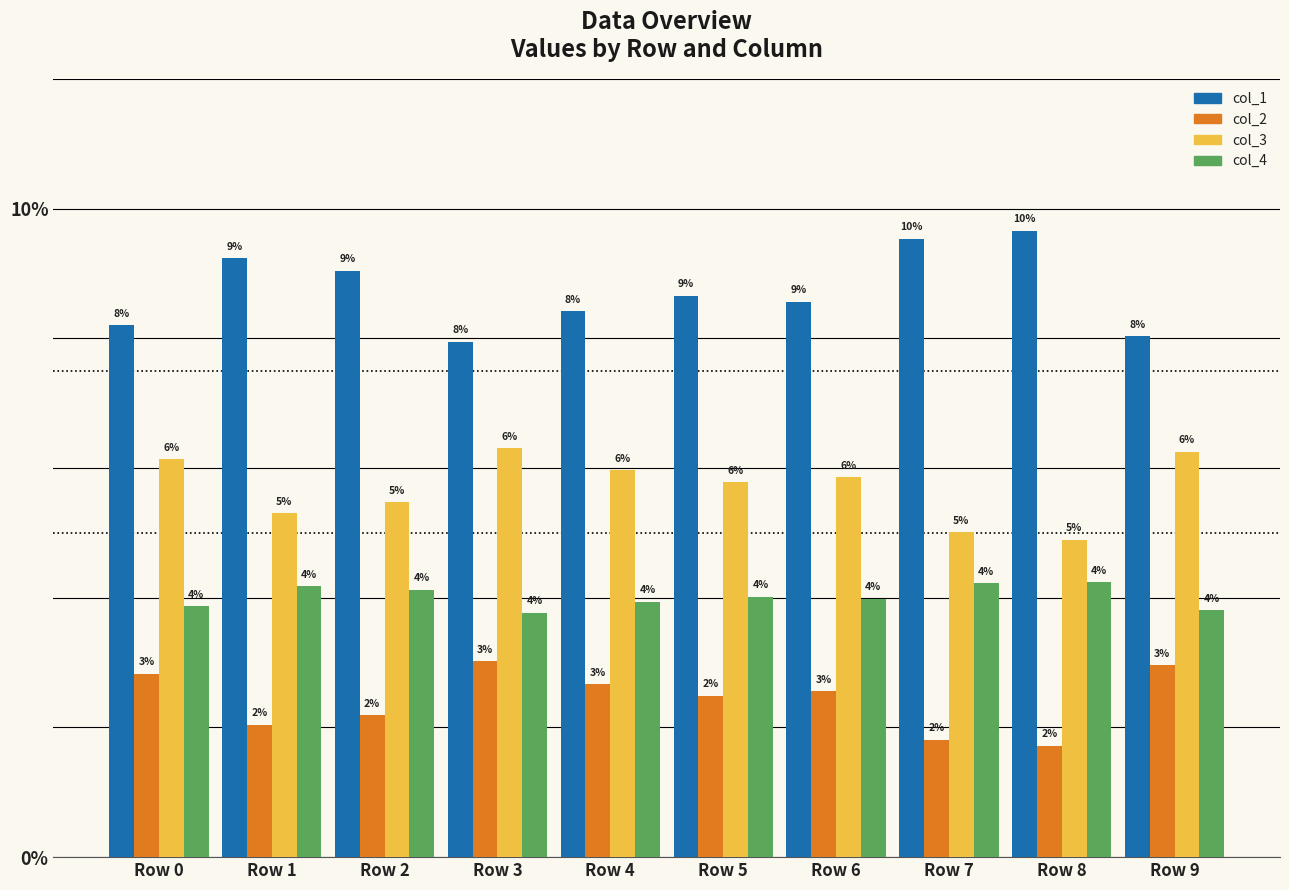

What are all the series names shown in the legend?

col_1, col_2, col_3, col_4